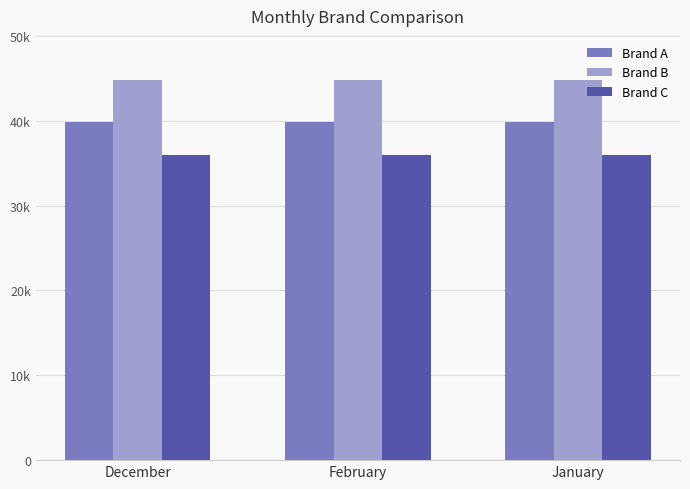

Are the bars horizontal?

No